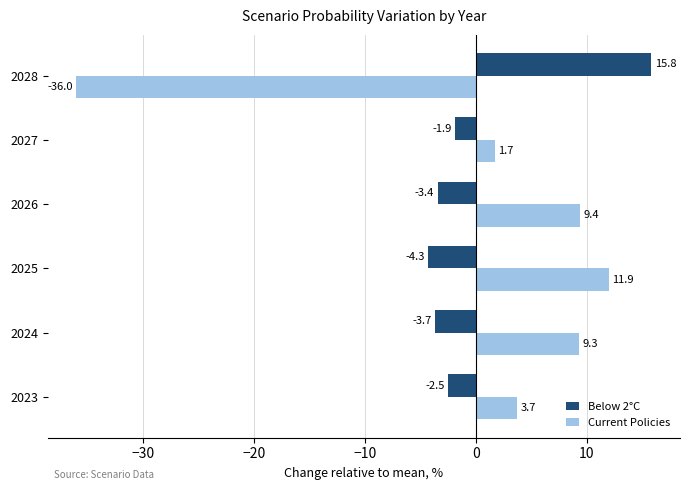

The Current Policies series shows 17.3 at 2025. True or false?

False